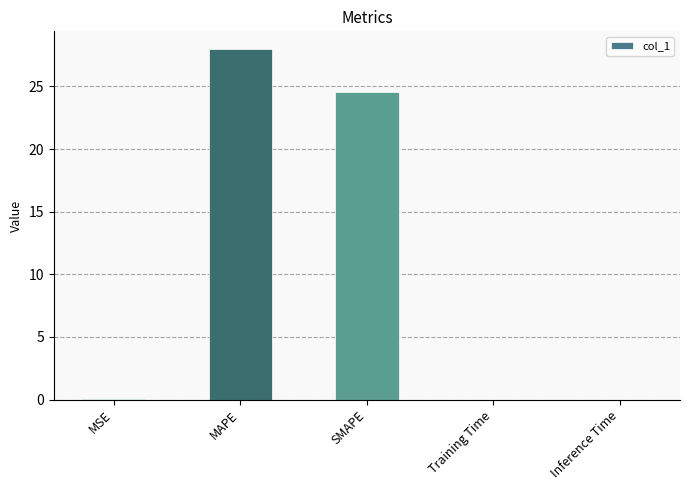

At which category does the chart reach its peak across all series?

MAPE